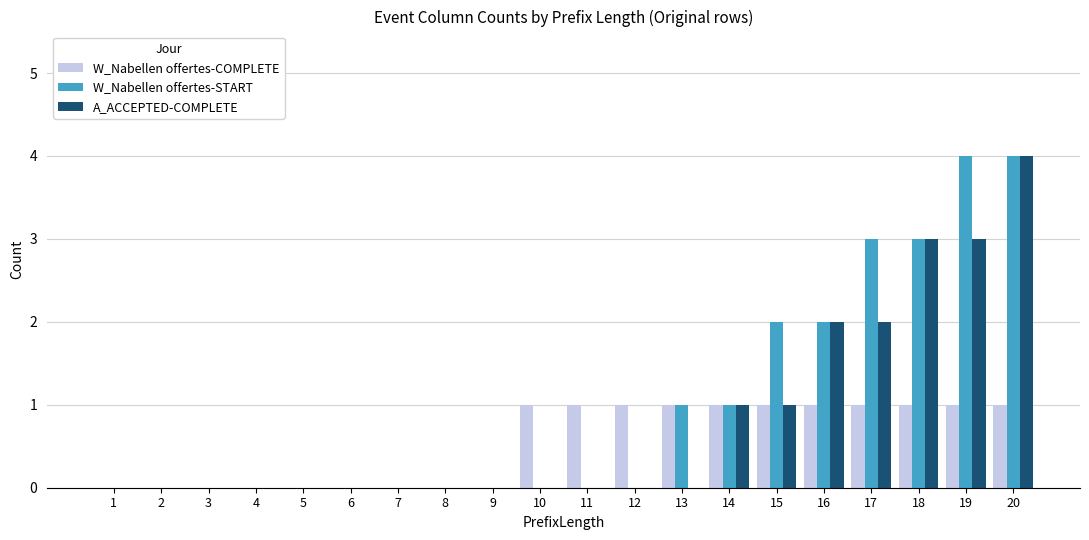

Between 13 and 18, which series saw the biggest shift?

A_ACCEPTED-COMPLETE